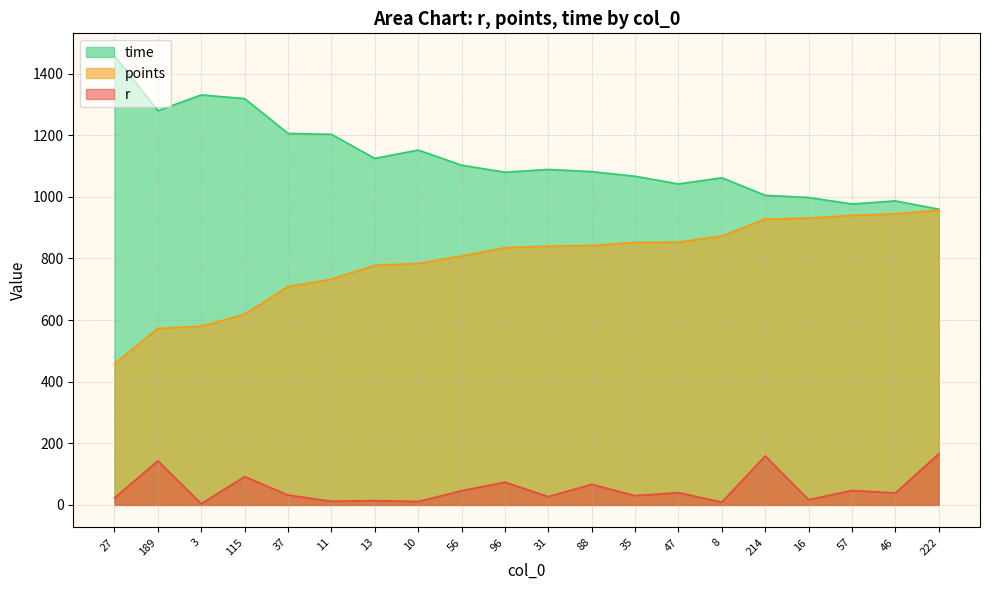

How many lines are shown in the chart?

3